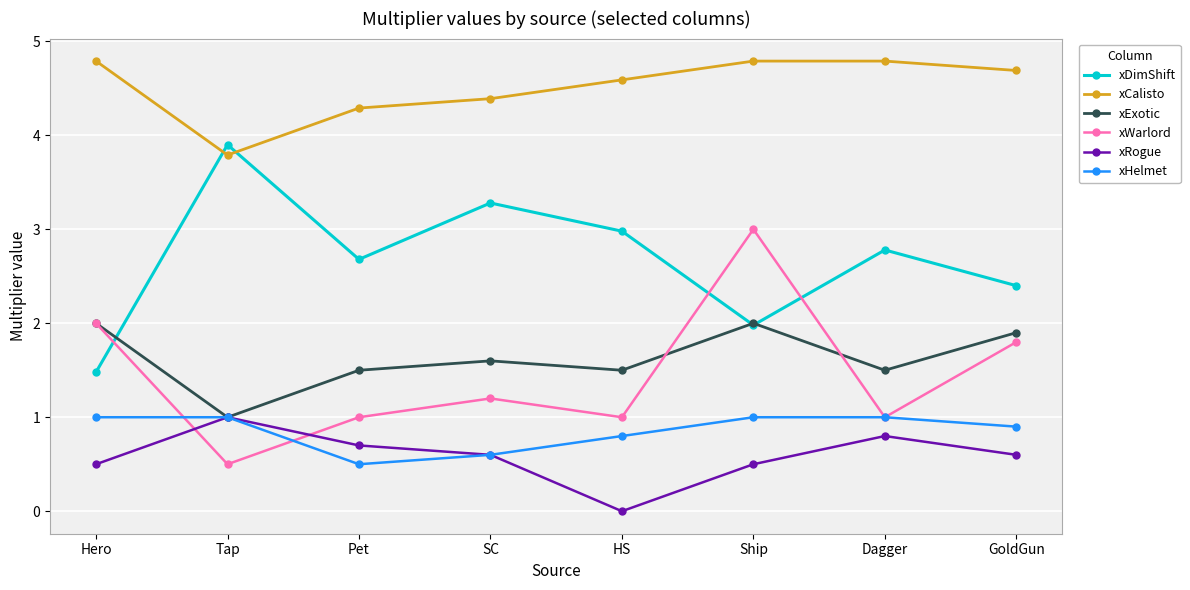

Rank the categories by xDimShift value from highest to lowest.

Tap, SC, HS, Dagger, Pet, GoldGun, Ship, Hero